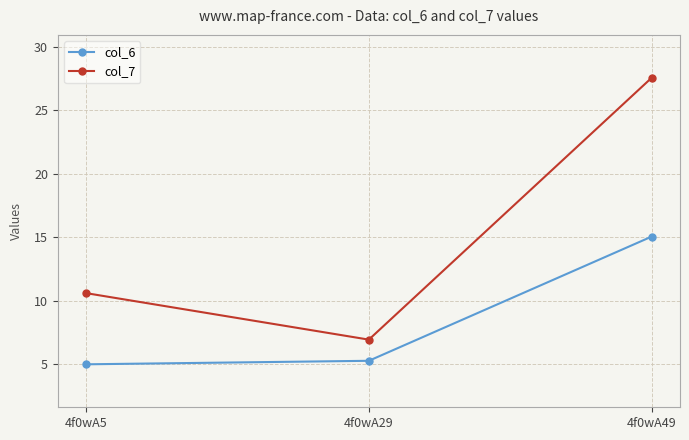

Rank the series by their average value, from lowest to highest.

col_6, col_7